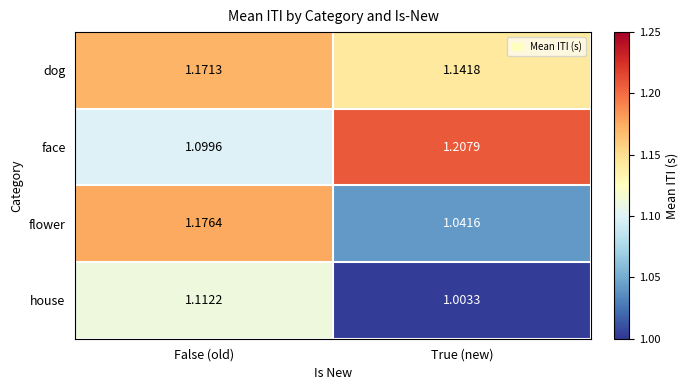

Which category has the highest value across all series?

True (new)